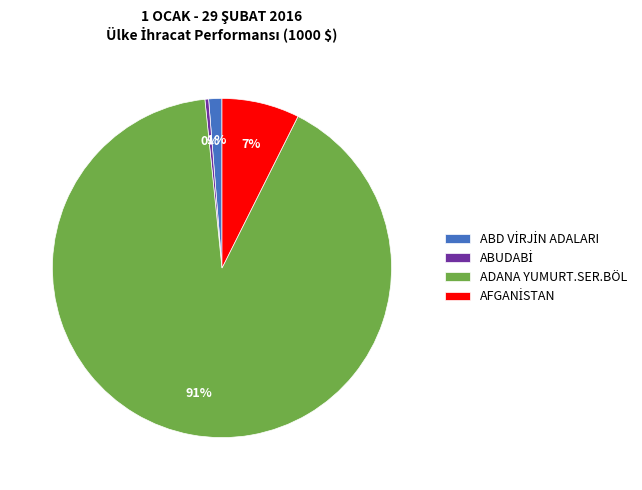

Which category has the biggest portion of the pie?

ADANA YUMURT.SER.BÖL